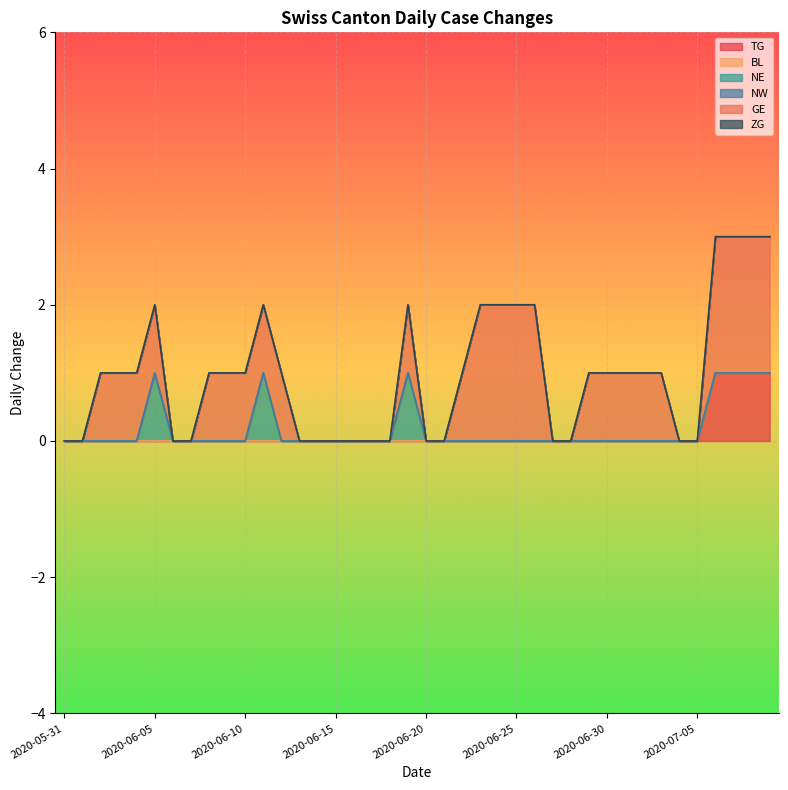

Between 2020-06-15 and 2020-07-08, which is larger?

2020-07-08